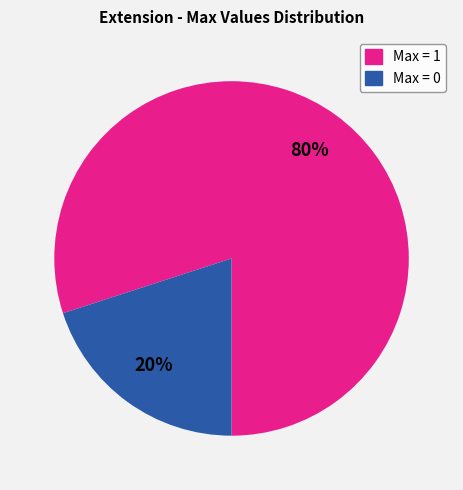

Combined, do Max = 0 and Max = 1 account for over 50%?

Yes